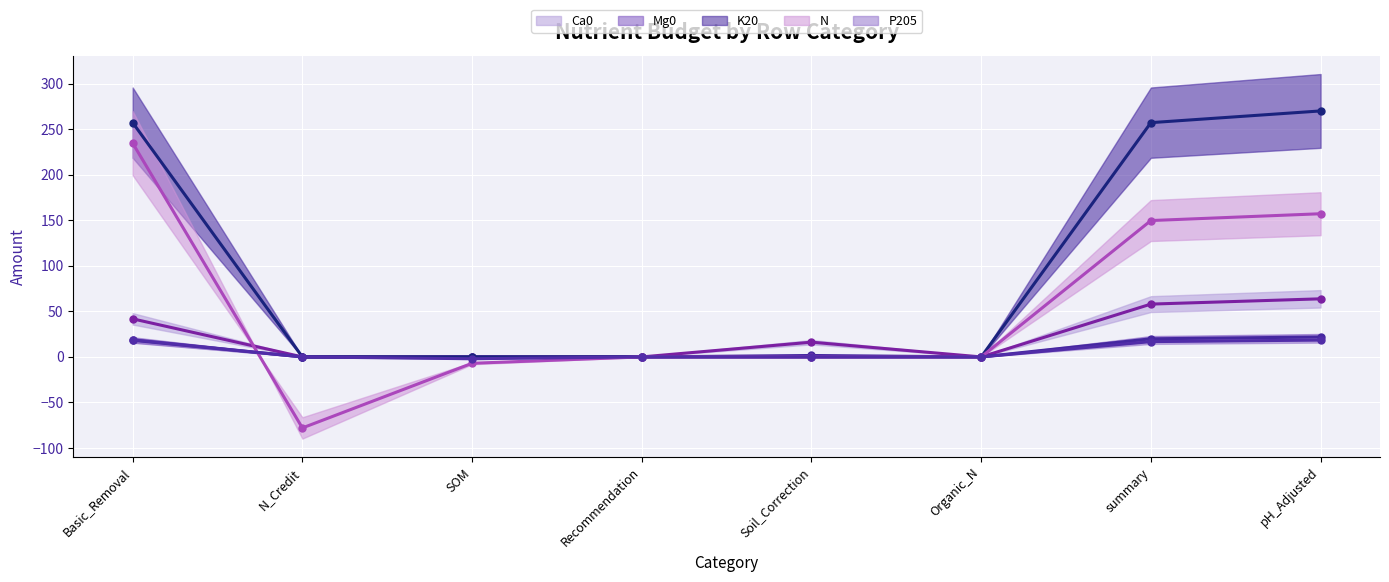

The N (line) series shows 0.0 at Organic_N. True or false?

True